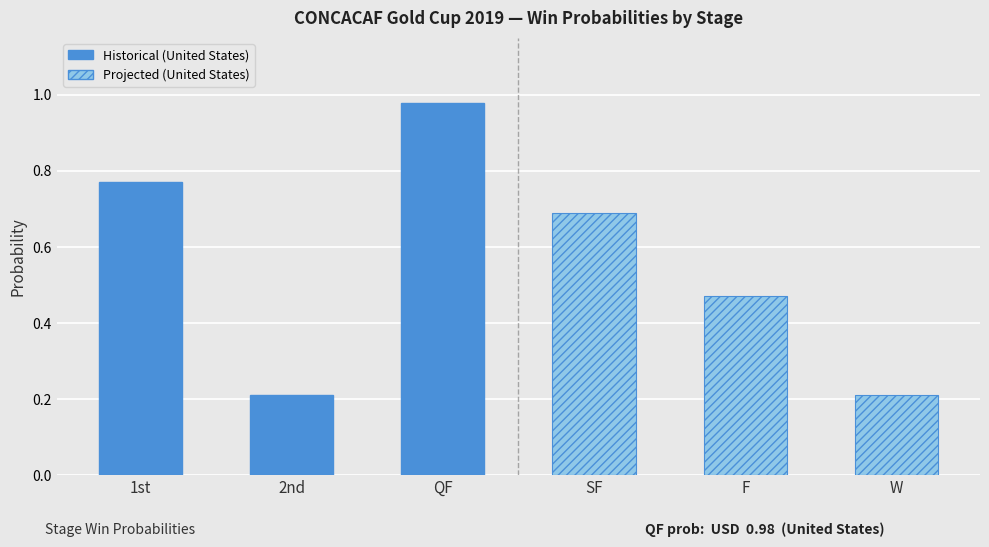

List the series in order of their peak value, lowest first.

United States (forecast), United States